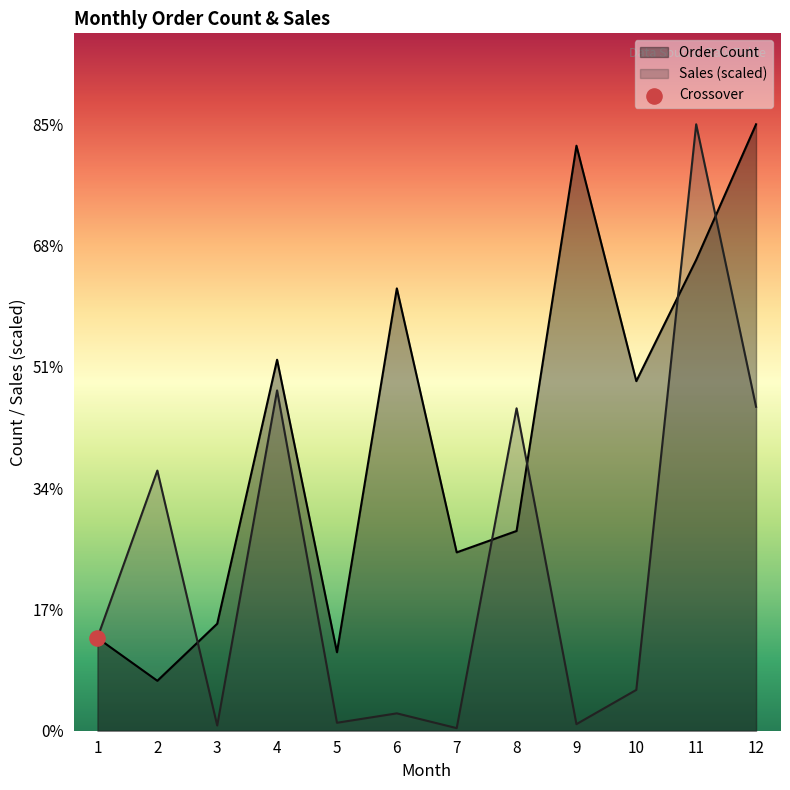

What is the total value across all series at 9?

82.9